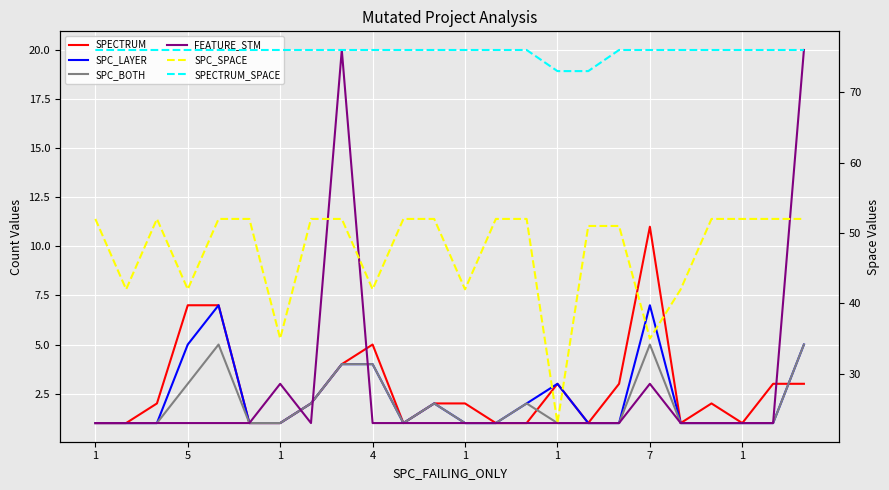

Rank the series at 23 from highest to lowest value.

SPECTRUM_SPACE, SPC_SPACE, FEATURE_STM, SPC_LAYER, SPC_BOTH, SPECTRUM